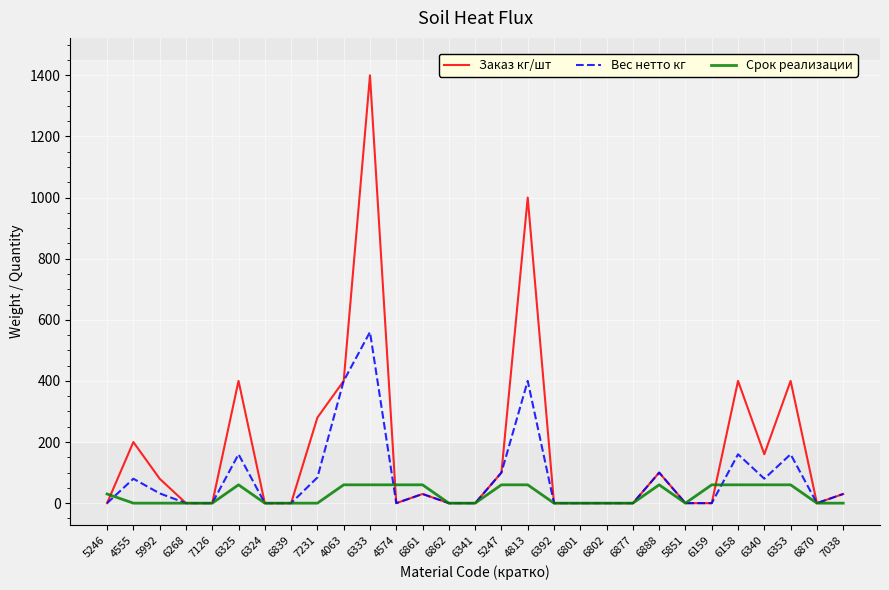

Which category has the highest value across all series?

6333